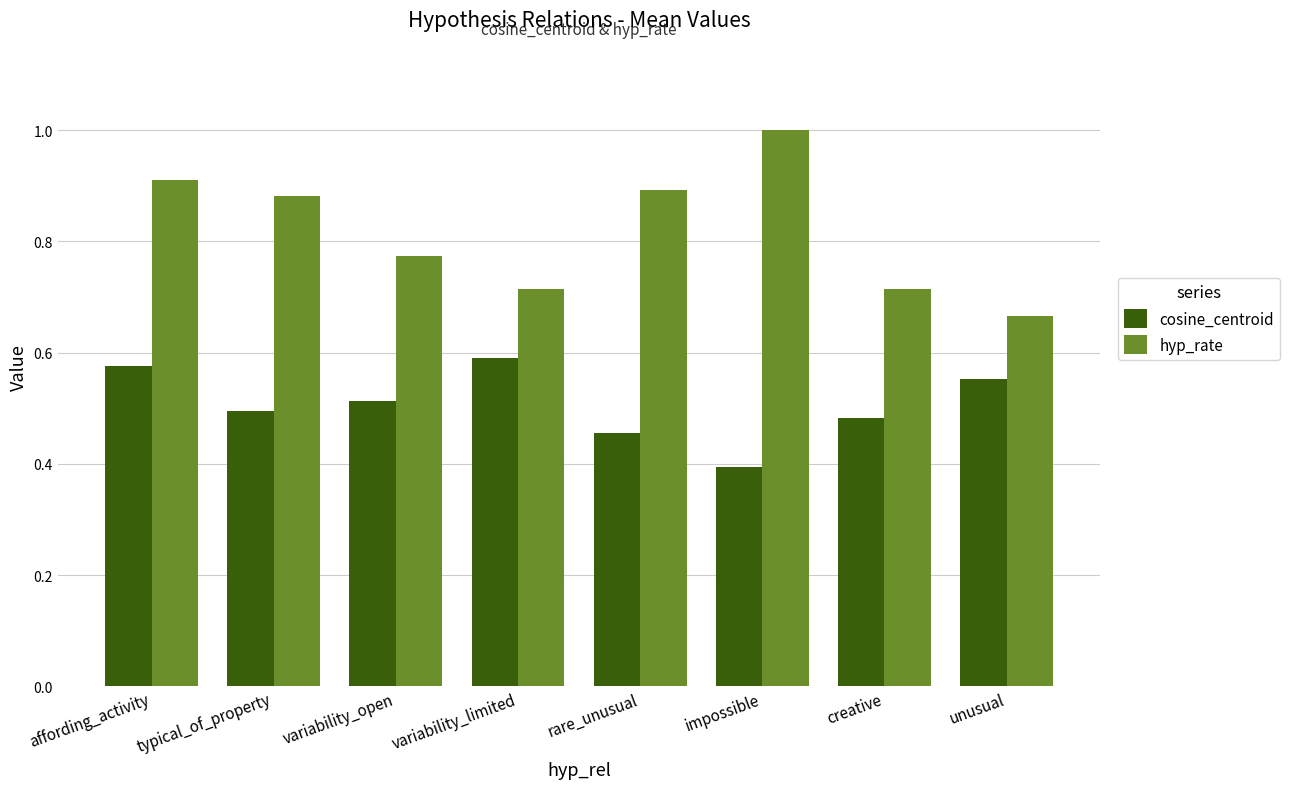

True or false: hyp_rate has a value of 1.4 at affording_activity.

False